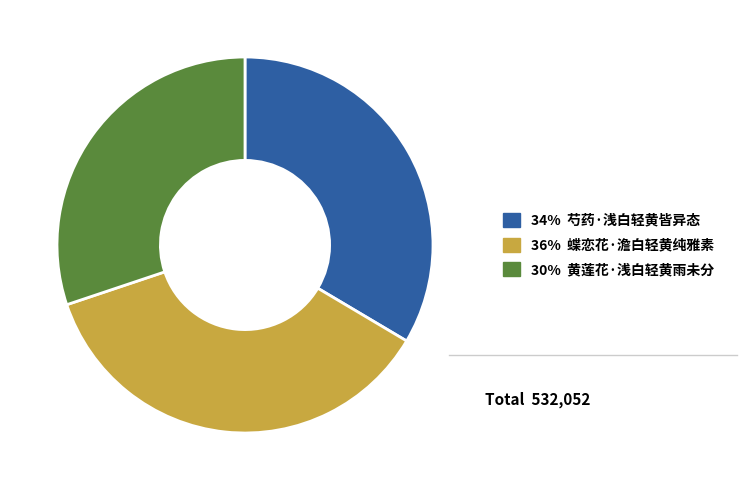

Which slice is the largest?

36% 蝶恋花·澹白轻黄纯雅素